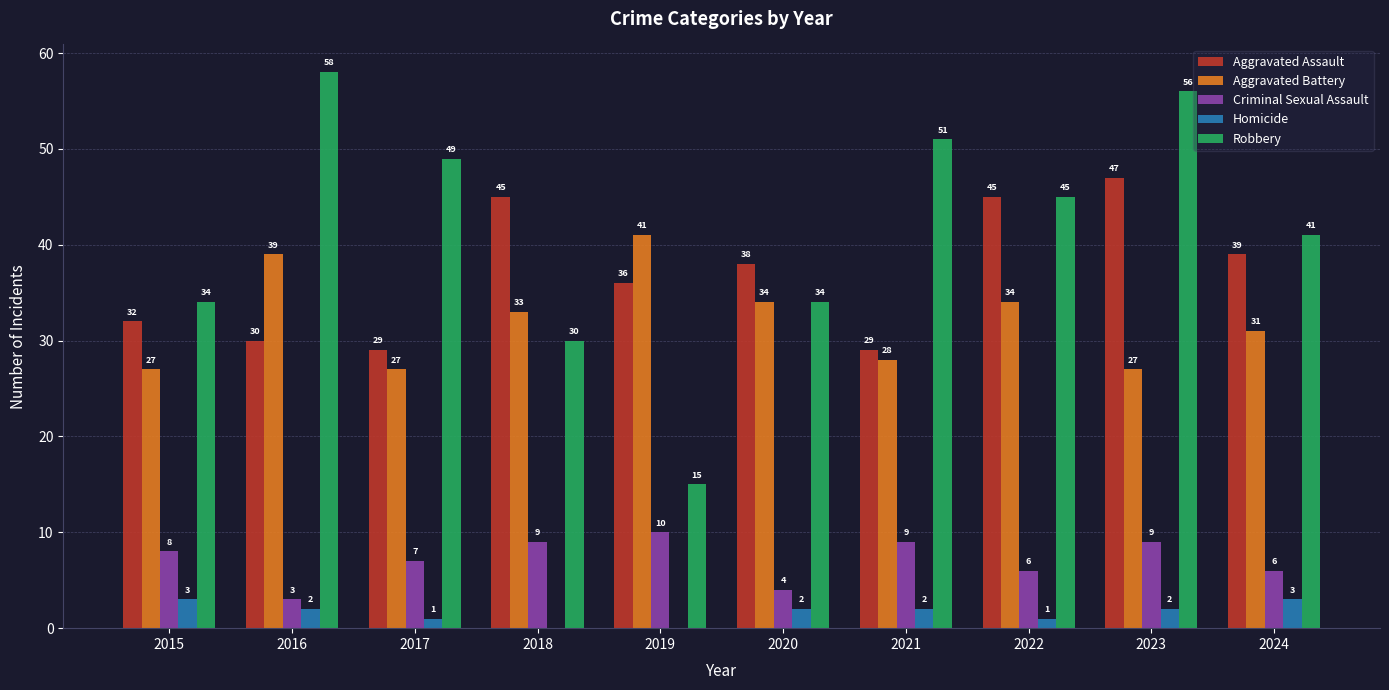

What is the sum of the Homicide values at 2017 and 2023?

3